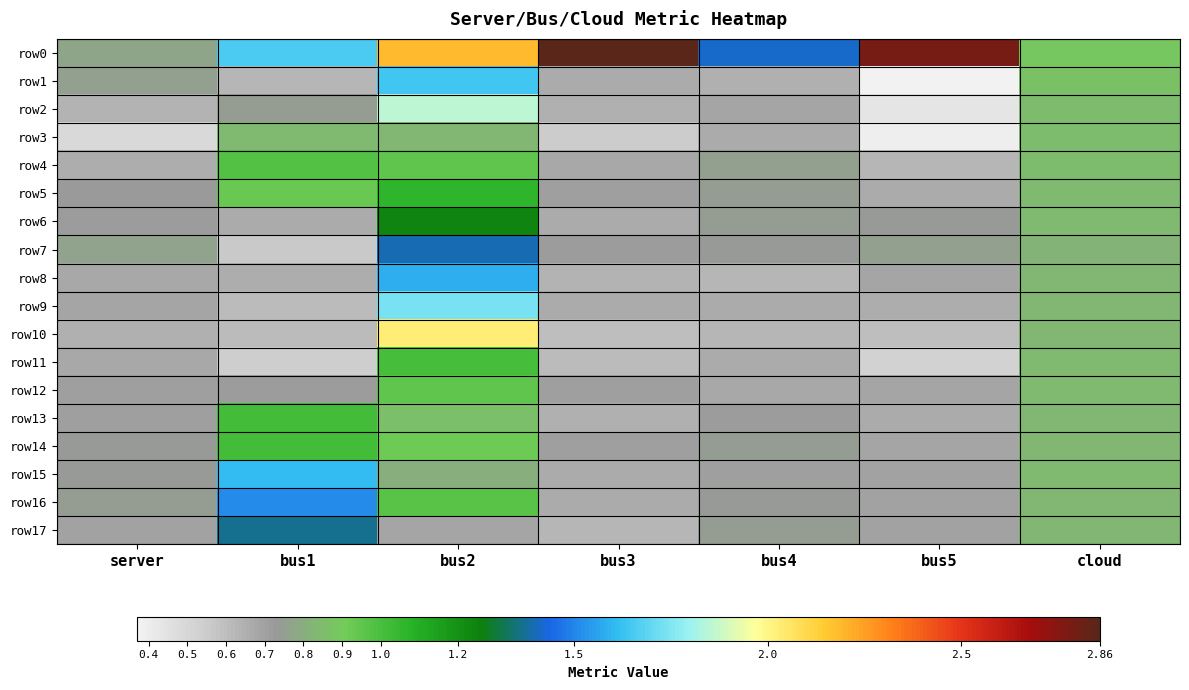

Which series changed the most between bus3 and bus4?

row0